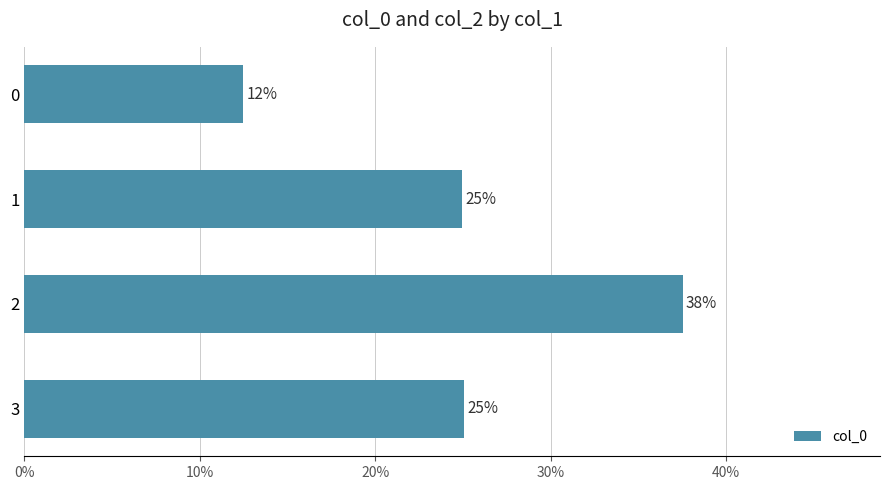

Are the bars horizontal?

Yes